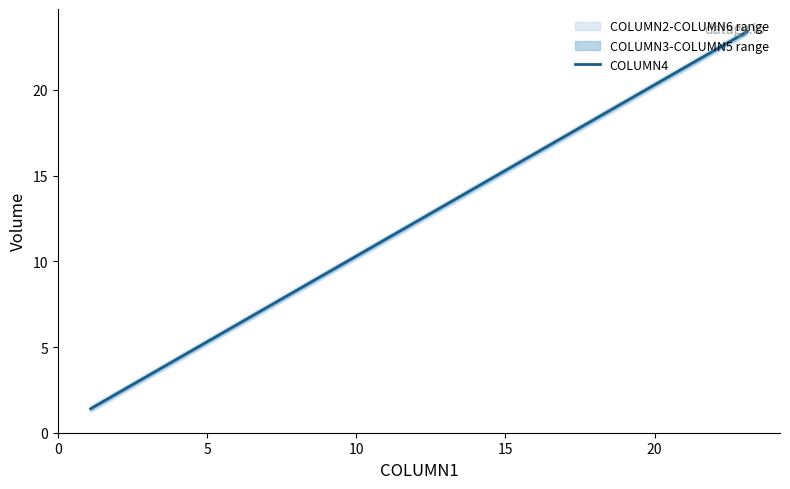

What is the lowest value of the COLUMN4 series?

1.4